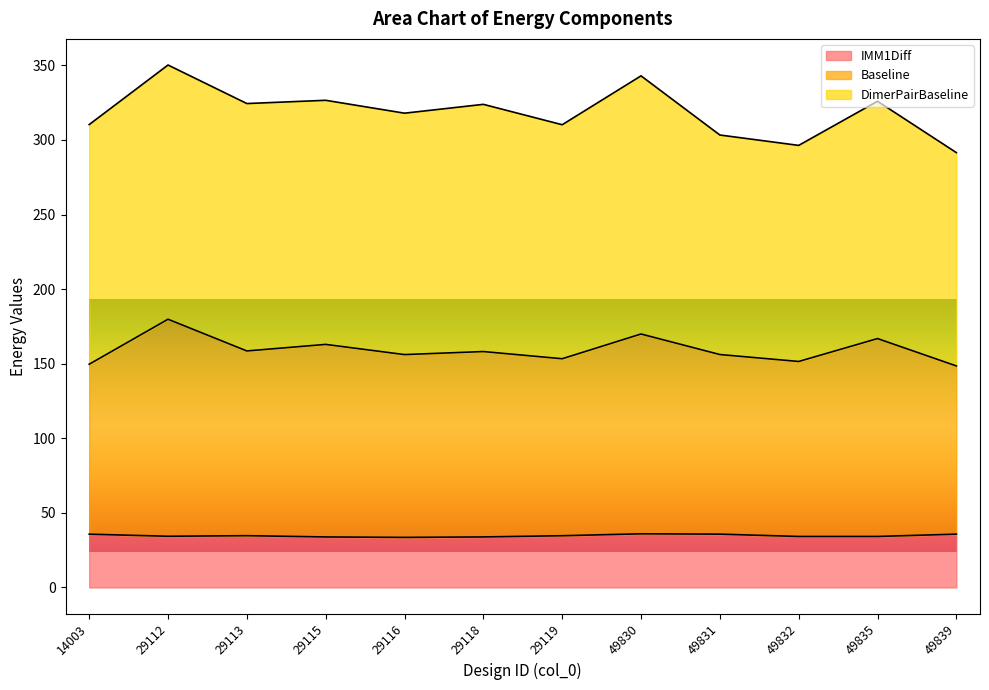

The IMM1Diff series shows 35.7 at 14003. True or false?

True